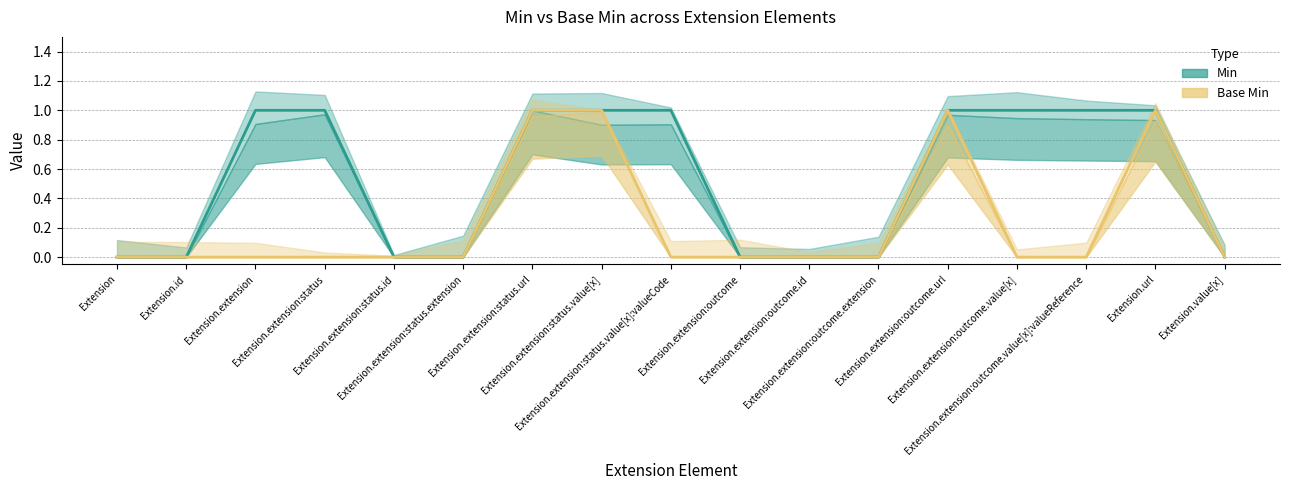

At which category is the sum across all series the highest?

Extension.extension:status.url